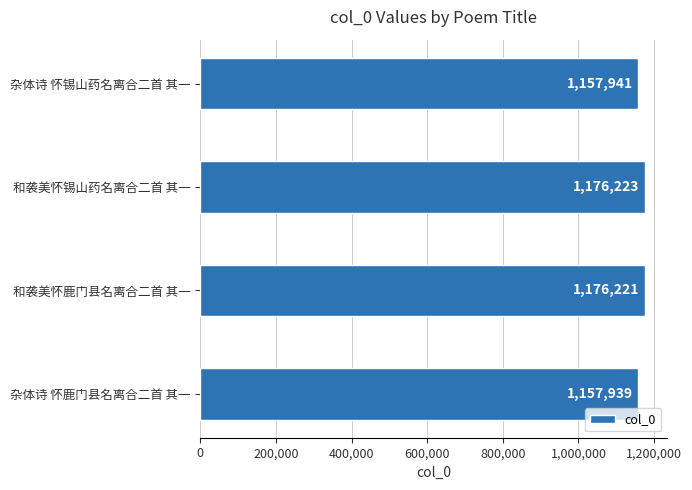

How many categories are shown in the chart?

4